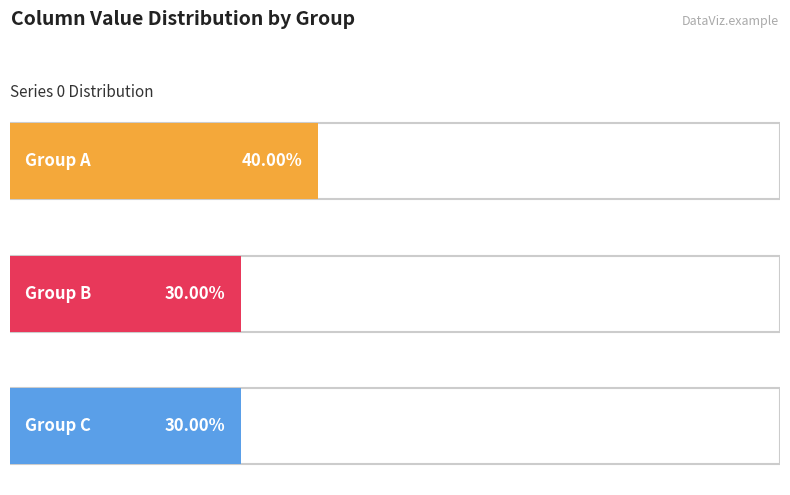

Reading right to left, transcribe all the data shown in this chart.

0: 0	0	0	0	0	0	1	1	1	1
1: 0	0	0	1	1	1	0	0	0	0
2: 1	1	1	0	0	0	0	0	0	0